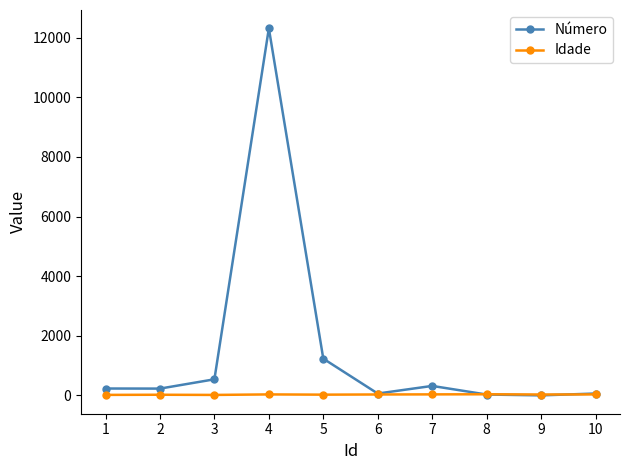

At which label does Idade first exceed 34?

4